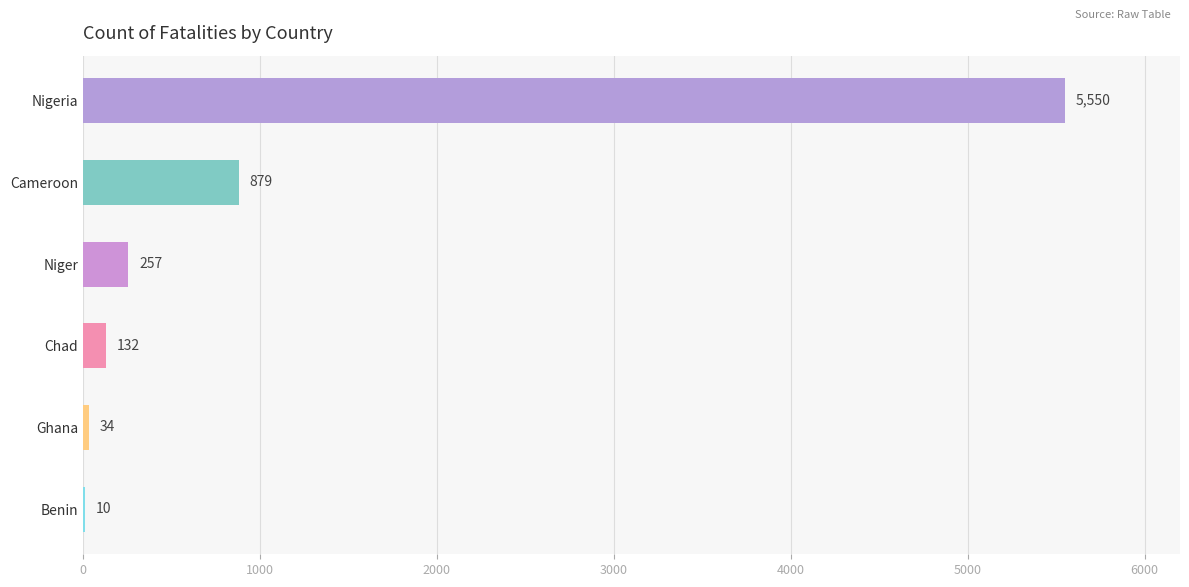

How many series are shown in this chart?

1